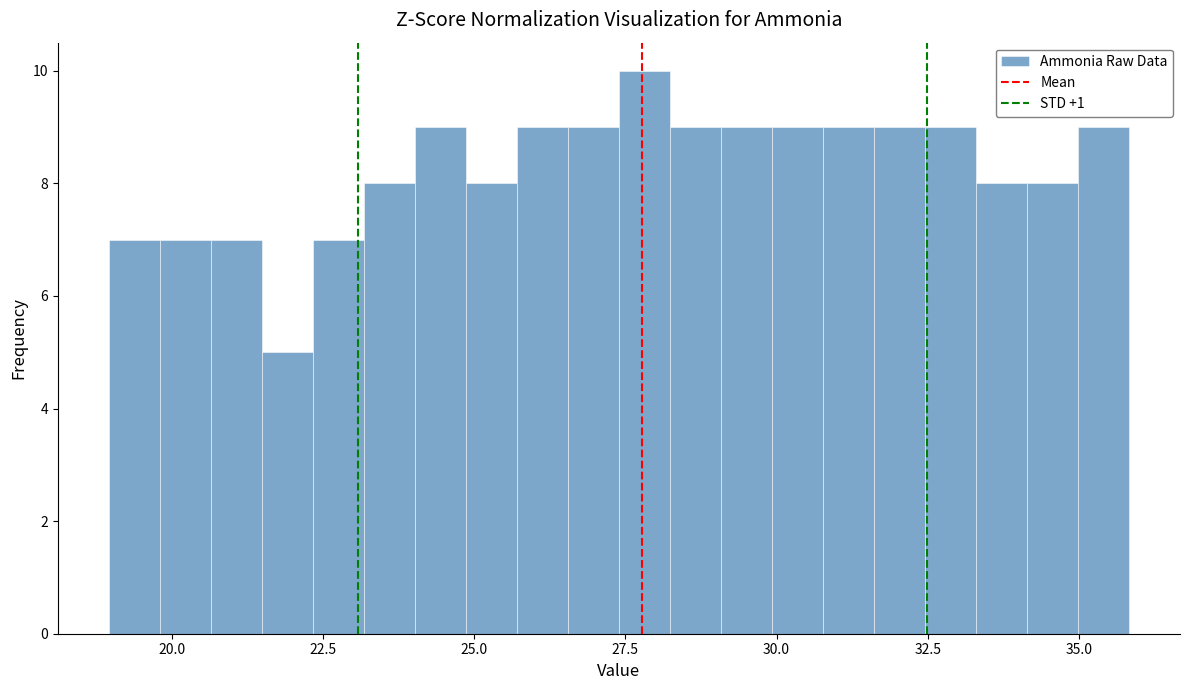

Read against the x-axis, roughly where is the centre of the tallest bar?

28.0